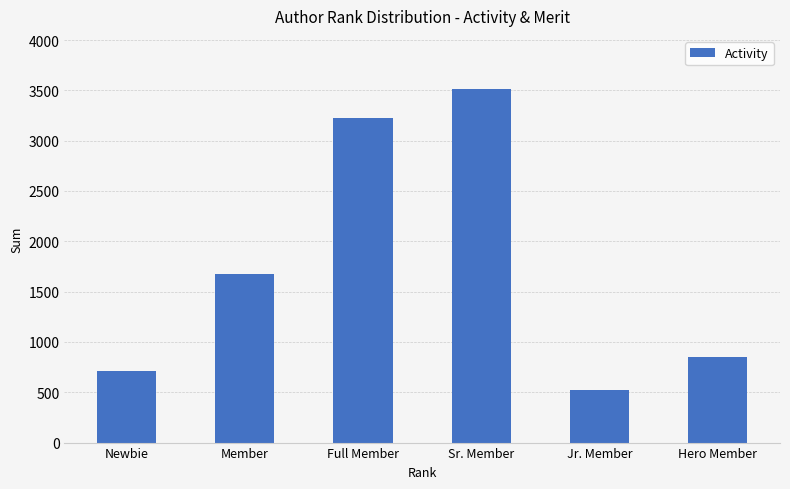

List the labels in order of value, largest first.

Sr. Member, Full Member, Member, Hero Member, Newbie, Jr. Member